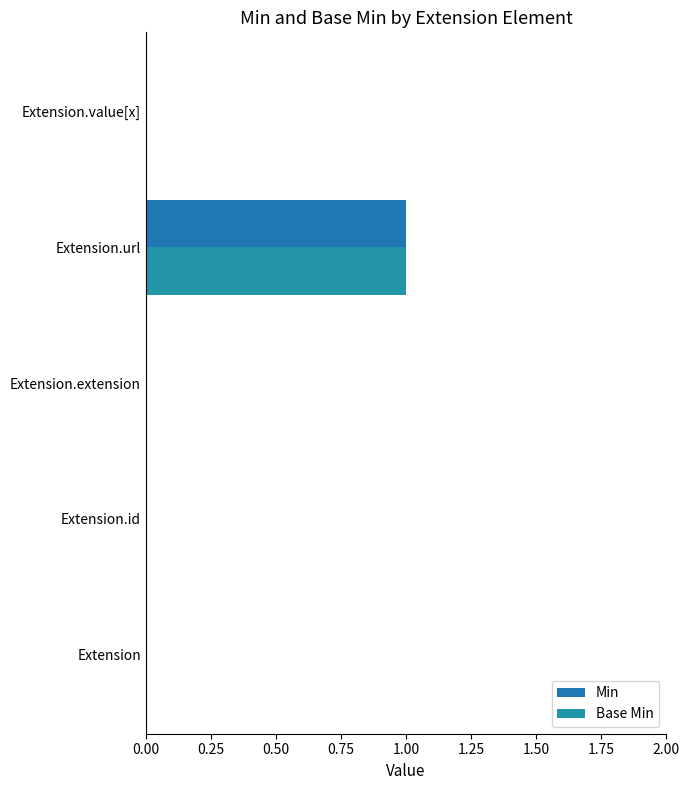

What is the maximum value for Min?

1